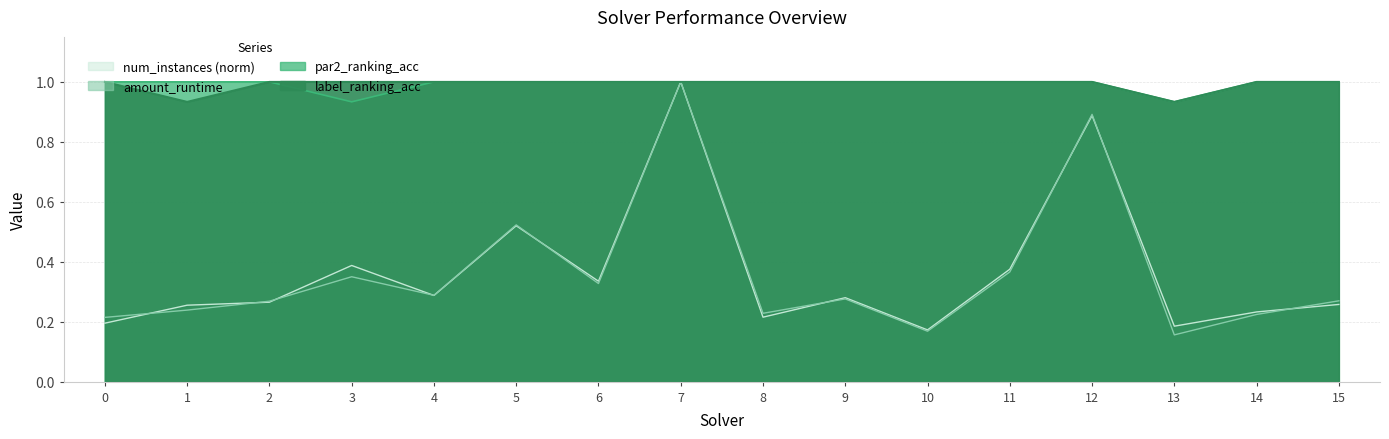

What is the sum of all label_ranking_acc values?

15.9